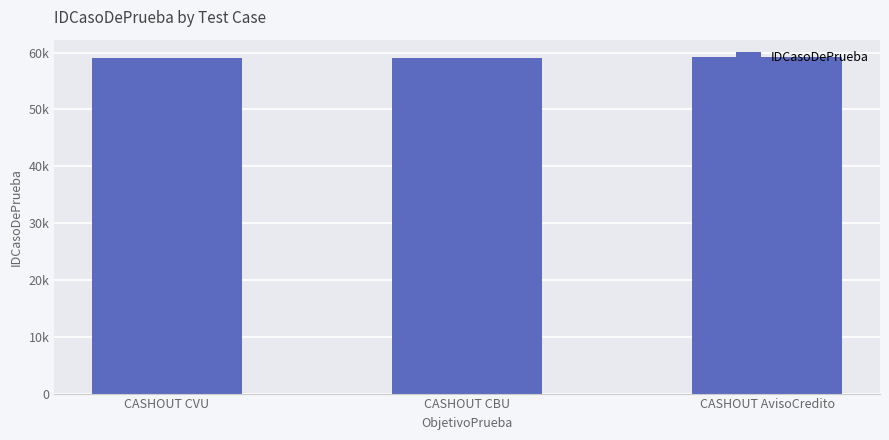

What is the smallest value displayed?

59006